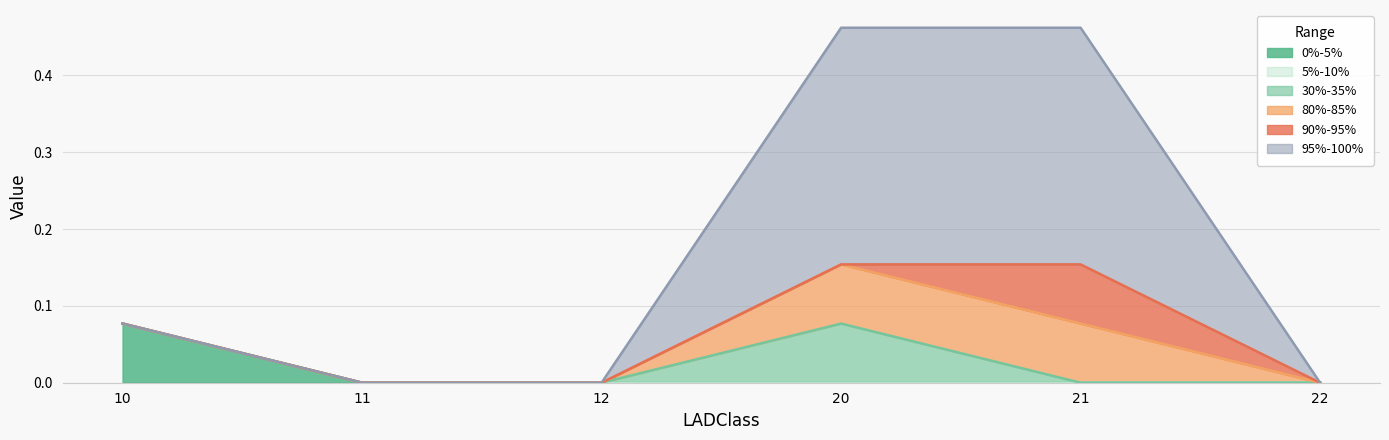

At which label is 95%-100% closest to 0?

10